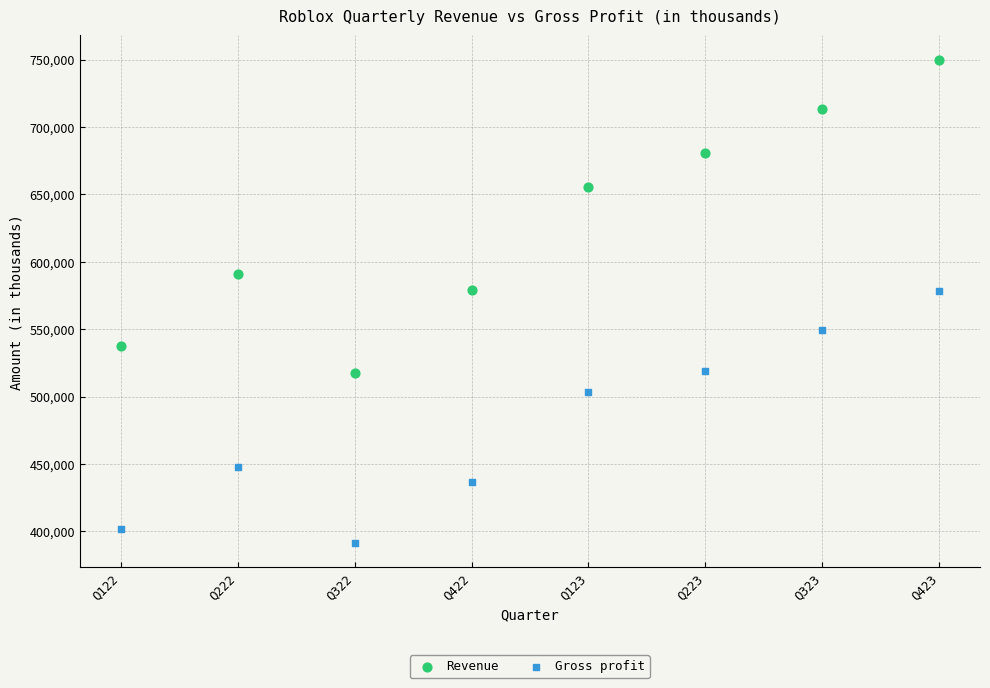

In the Gross profit series, what Y value is closest to 484772?

503503